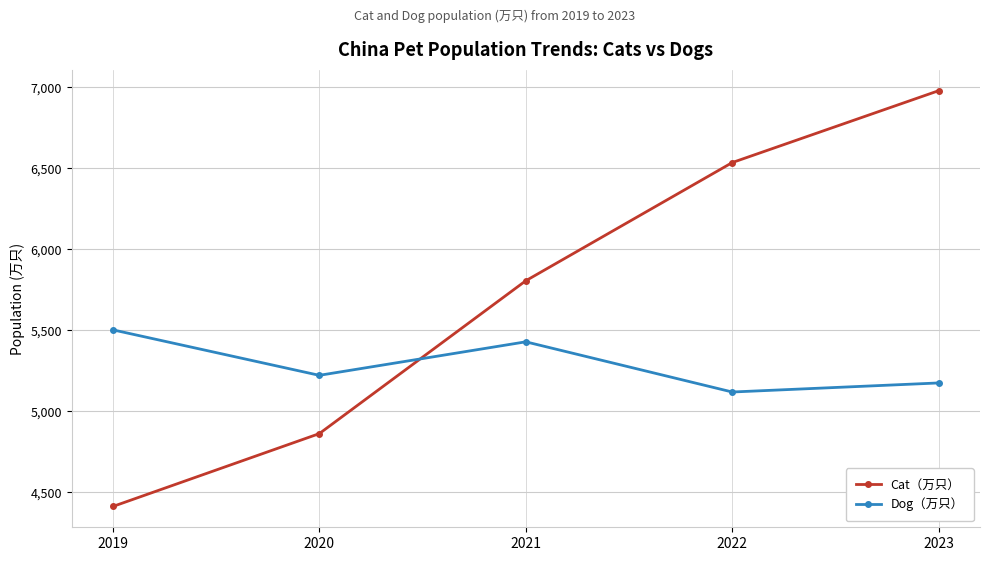

Read the Cat（万只） value at 2023, to the nearest 10.

6980